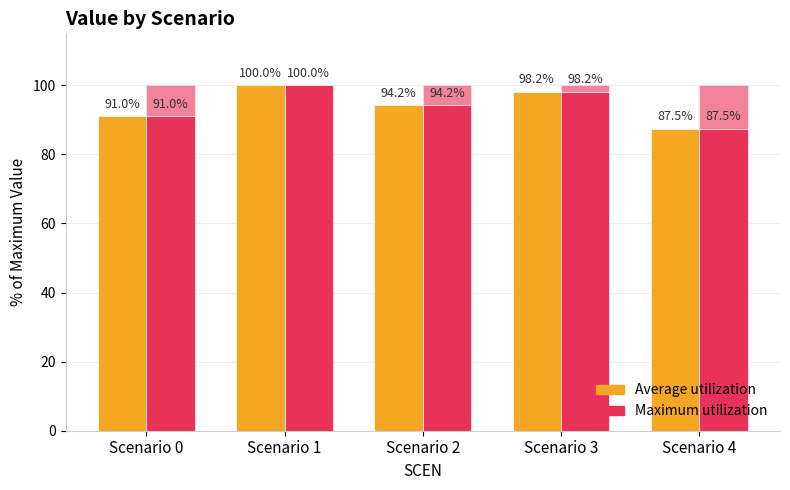

How many groups of bars are there?

5